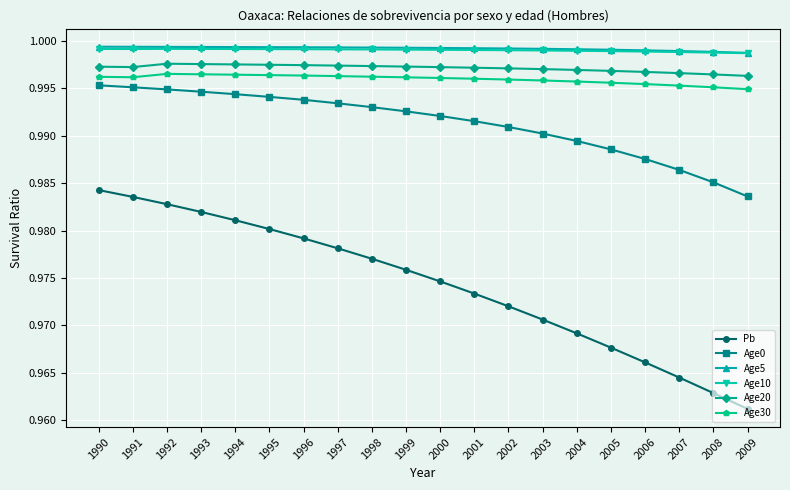

True or false: Pb and Age30 intersect in this chart.

False